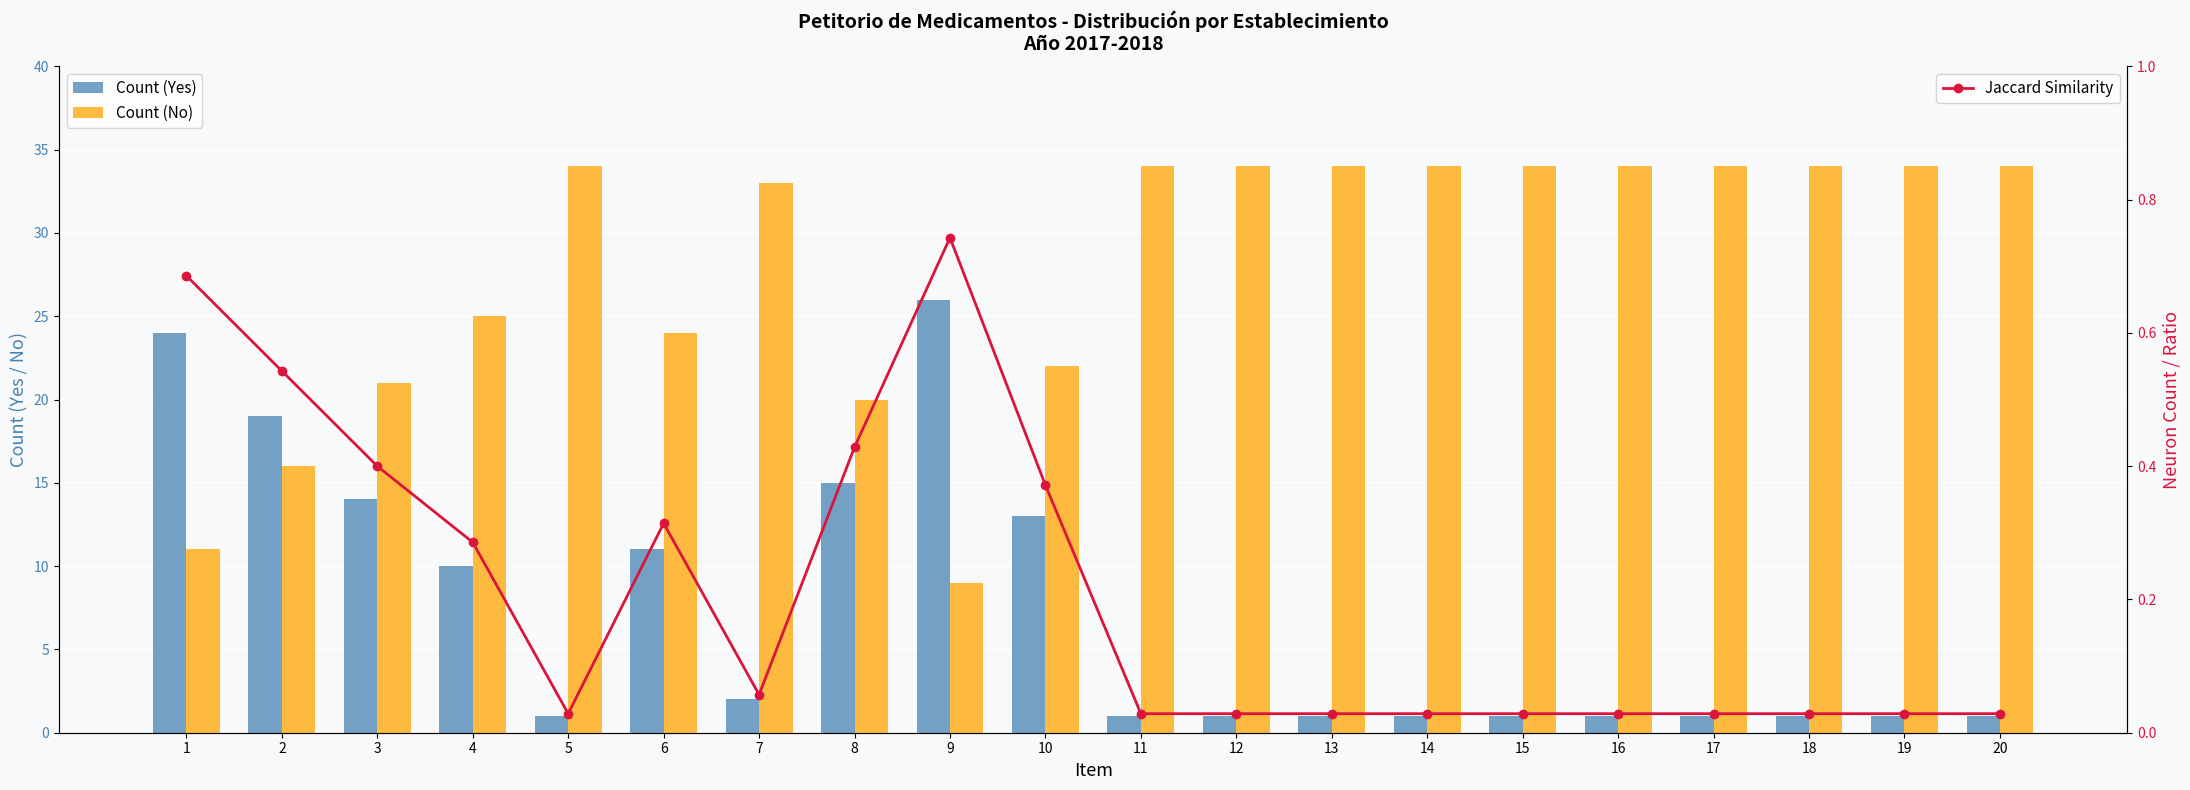

What are all the series names shown in the legend?

Count (Yes), Count (No), Jaccard Similarity